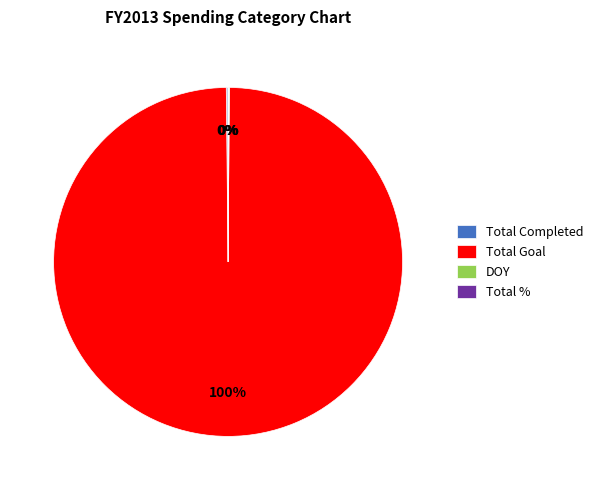

Is there any slice that represents more than half of the pie?

Yes